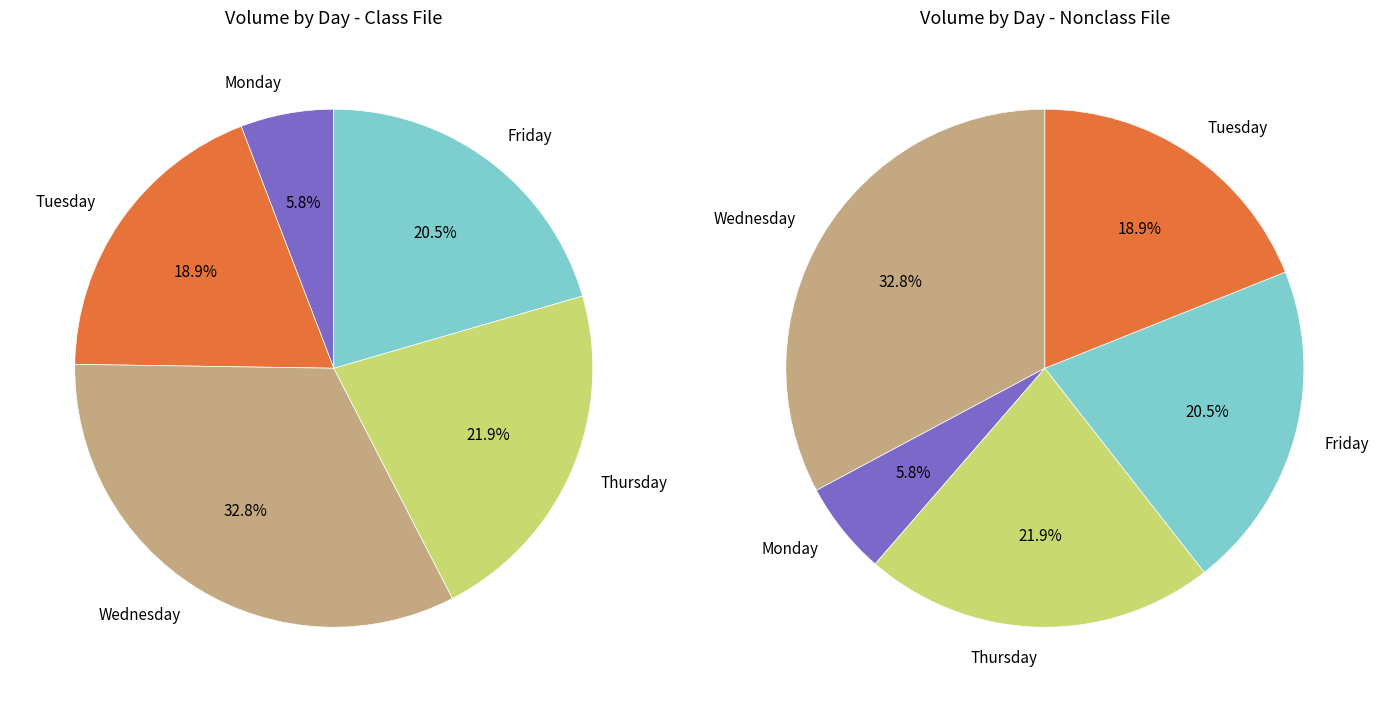

The Tuesday slice represents 19% of the pie. True or false?

True